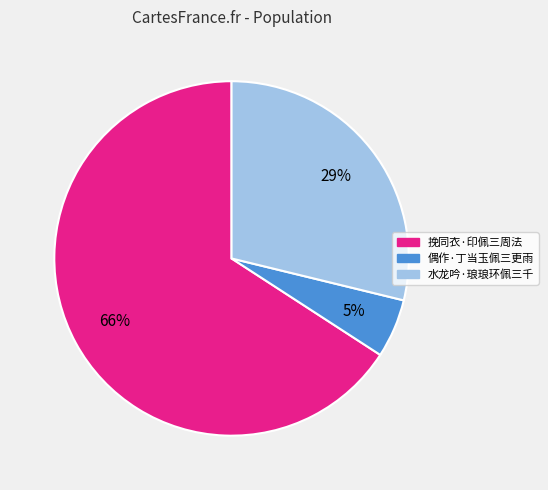

Is there a majority slice in this chart?

Yes